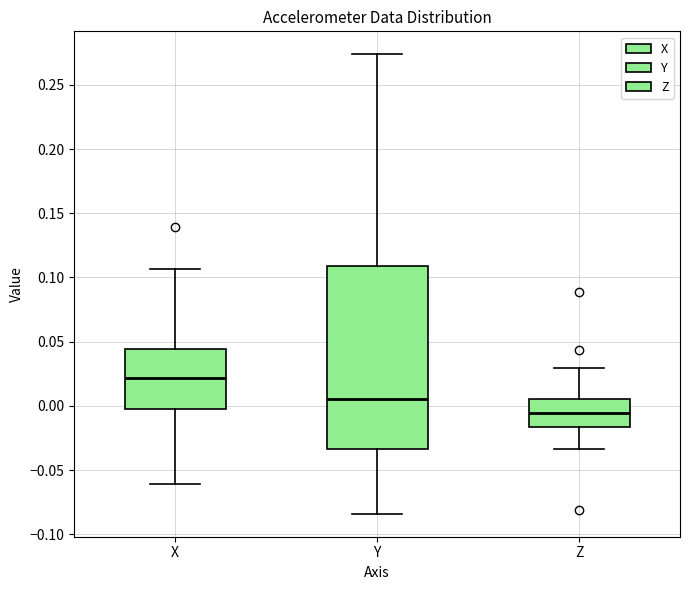

Which box has the highest median line?

X